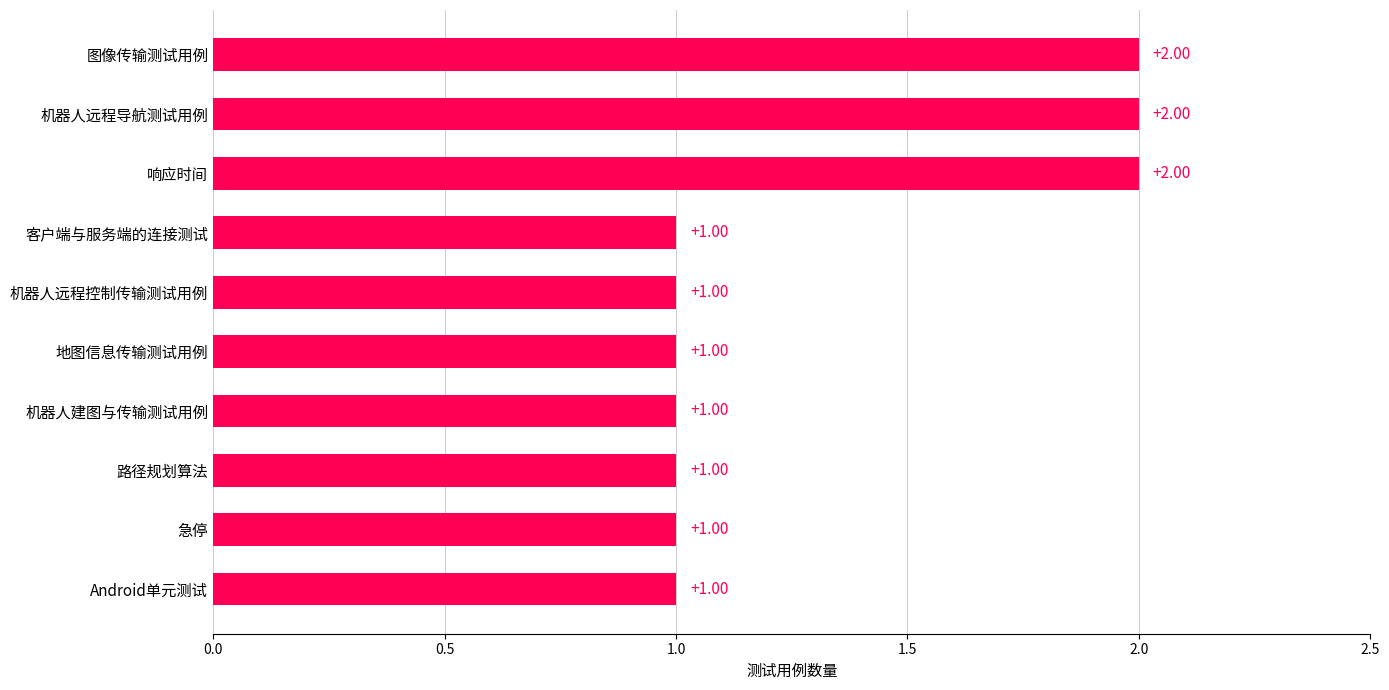

What is the label of the 4th bar from the top?

客户端与服务端的连接测试